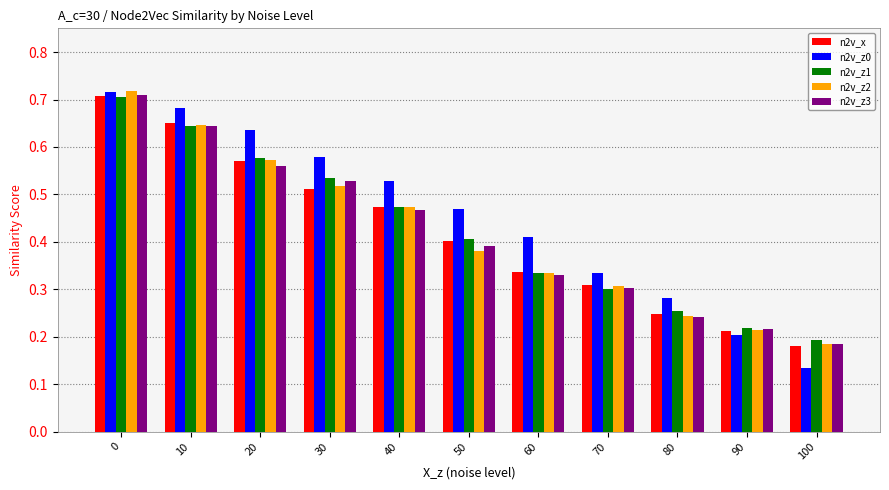

At which label is n2v_z3 closest to 0?

100